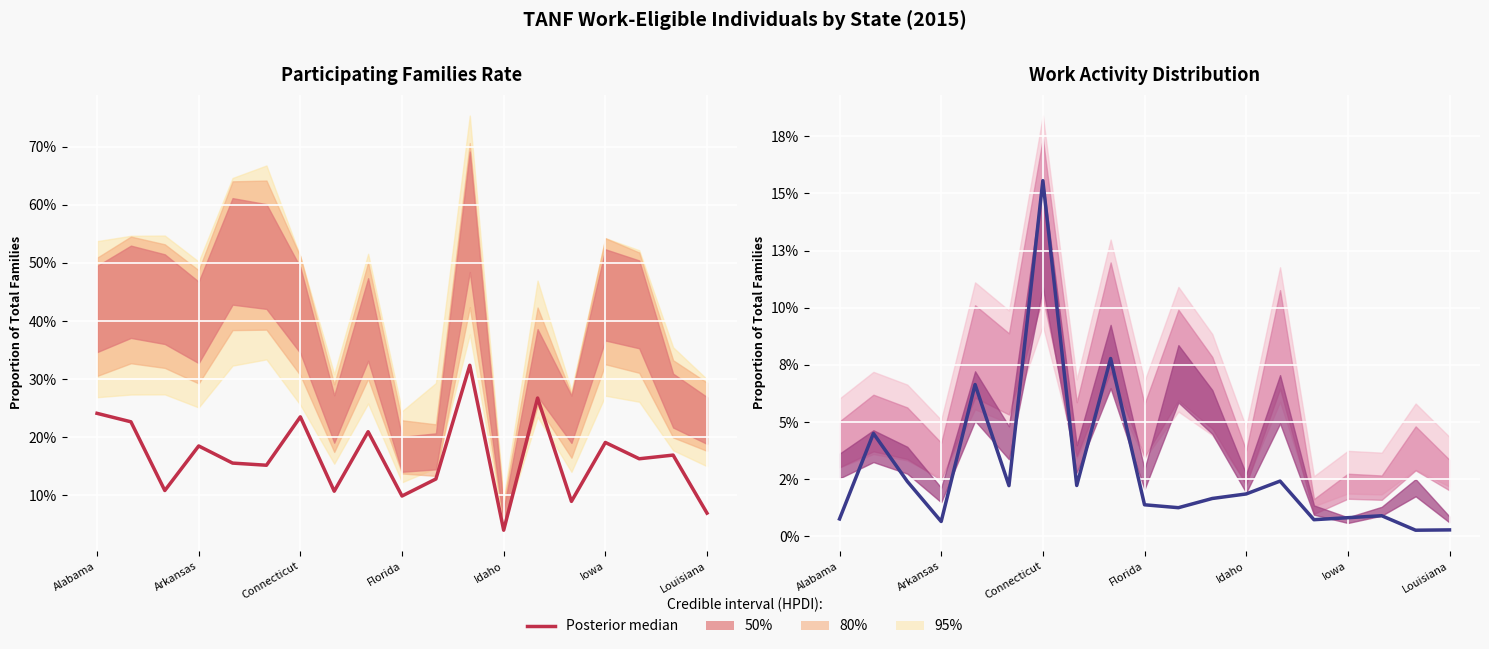

How many interior local valleys (lower than both neighbors) does the data have?

6